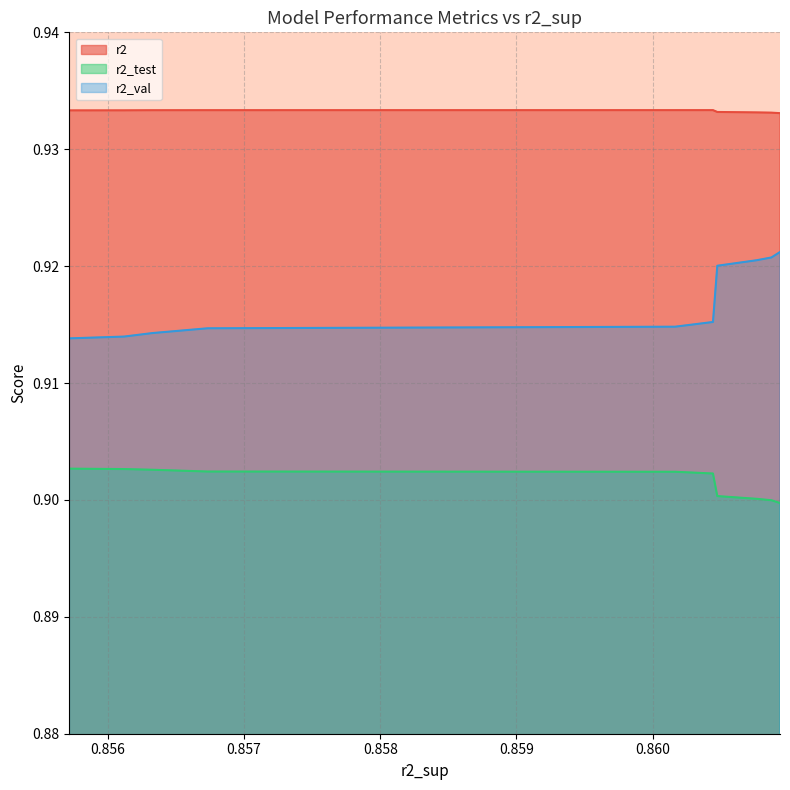

Which series has the largest range (max minus min)?

r2_val